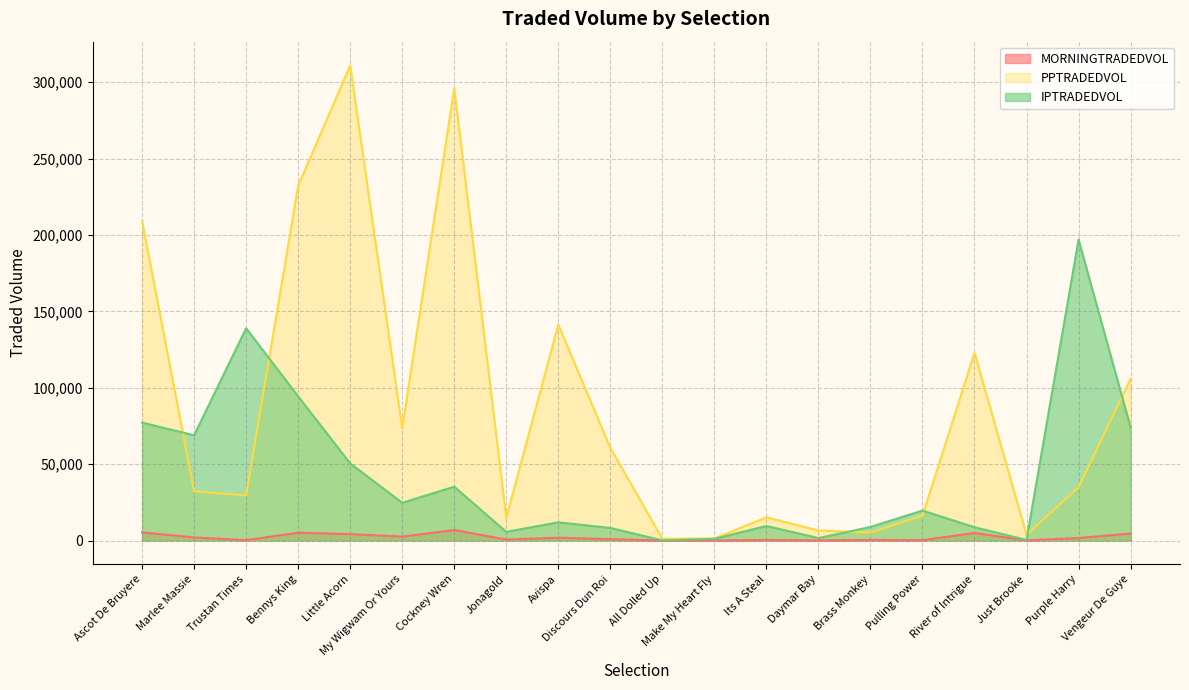

Does the chart display data point markers on the line(s)?

No